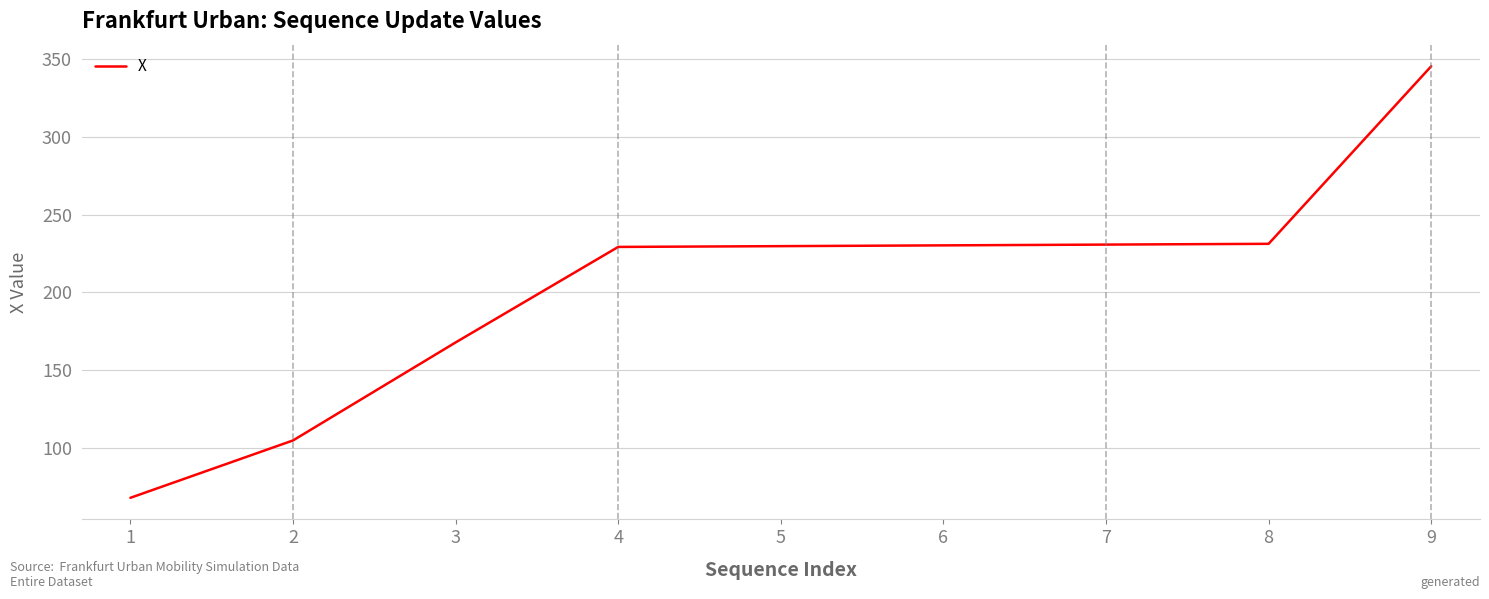

How many lines are shown in the chart?

1